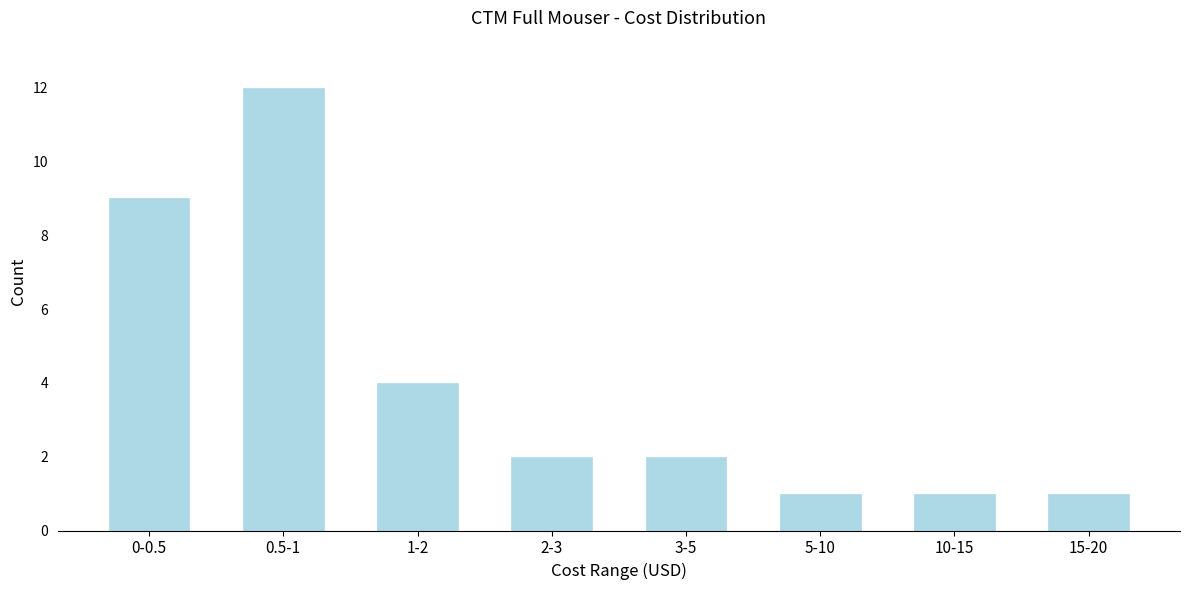

Reading left to right, what are all the values shown in this chart?

9	12	4	2	2	1	1	1